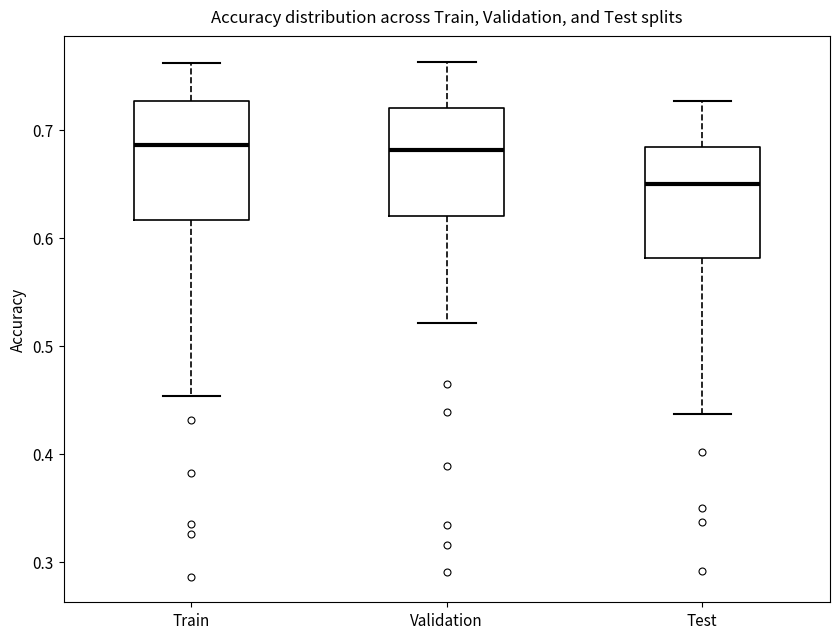

Reading left to right, read every box against the y-axis: the position of its median line, the range the box covers, and the ends of its whiskers. The values are not printed on the chart, so give them approximately, as read against the axis.

Train: median 0.69, box 0.62 to 0.73, whiskers 0.45 to 0.76
Validation: median 0.68, box 0.62 to 0.72, whiskers 0.52 to 0.76
Test: median 0.65, box 0.58 to 0.68, whiskers 0.44 to 0.73